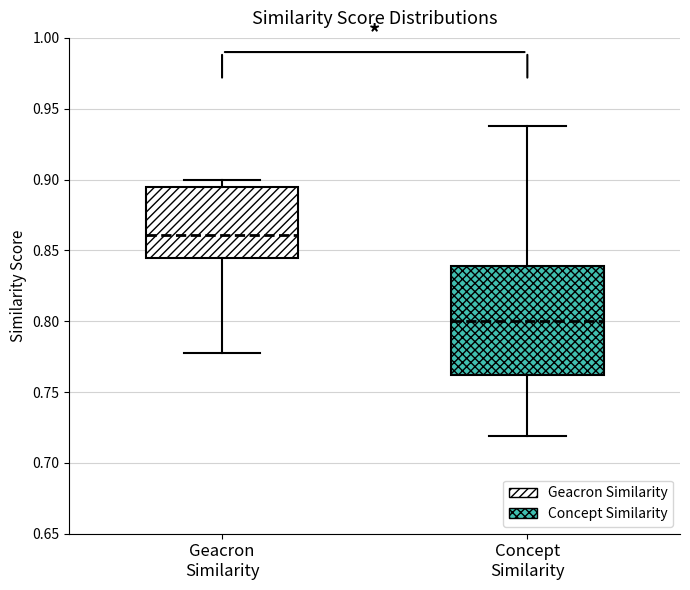

Reading left to right, read every box against the y-axis: the position of its median line, the range the box covers, and the ends of its whiskers. The values are not printed on the chart, so give them approximately, as read against the axis.

Geacron Similarity: median 0.860, box 0.845 to 0.895, whiskers 0.780 to 0.900
Concept Similarity: median 0.800, box 0.760 to 0.840, whiskers 0.720 to 0.940